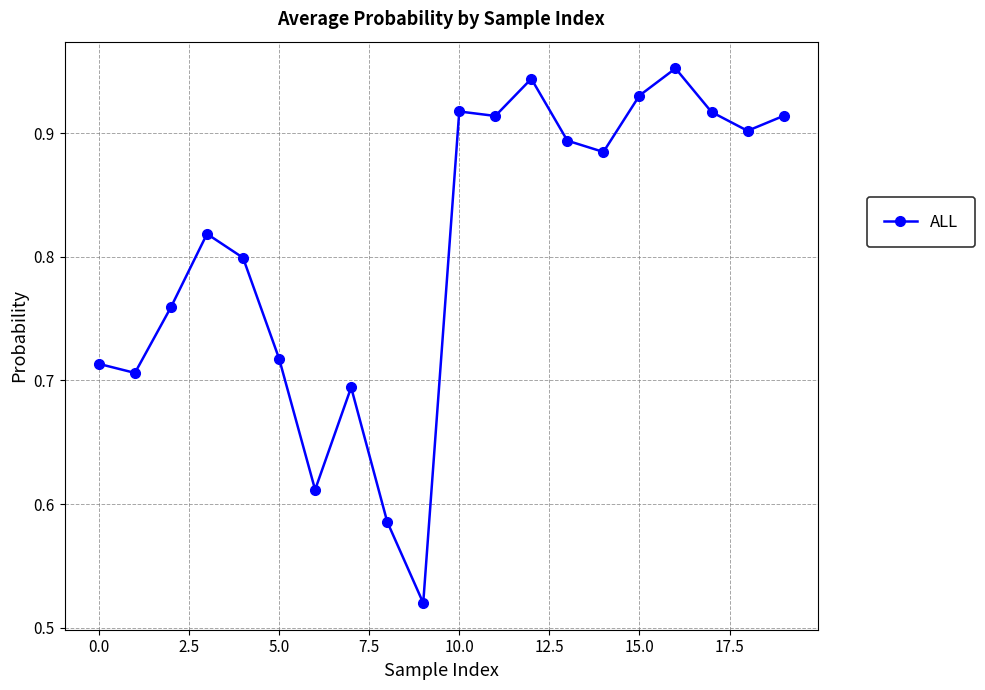

How many values are between 0 and 1?

20